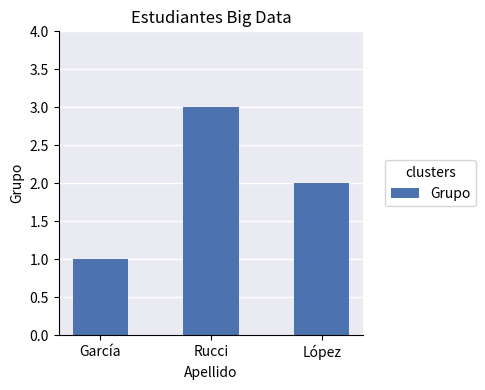

Reading left to right, transcribe all the data shown in this chart.

1	3	2